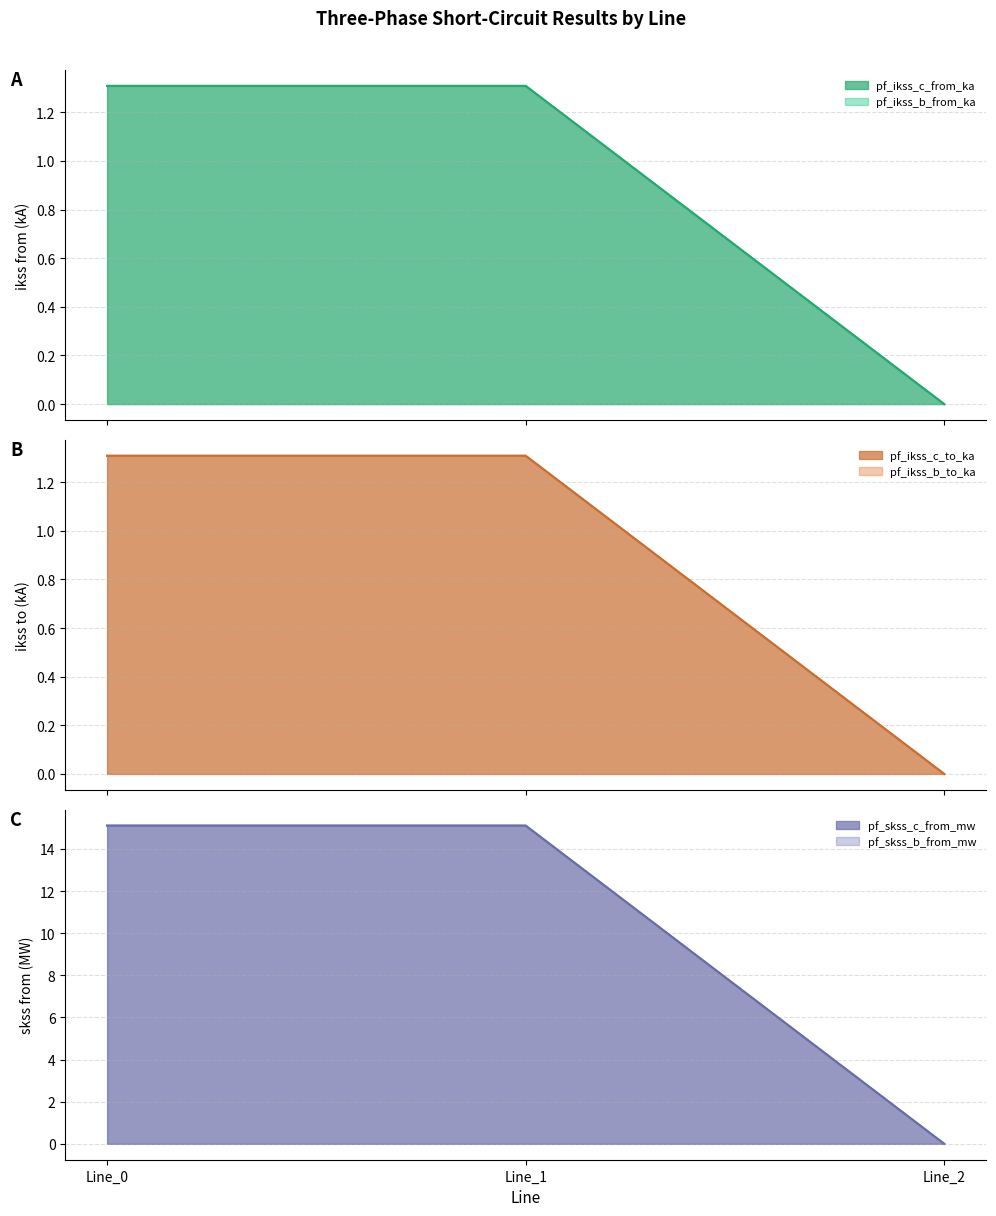

At which label does pf_ikss_c_from_ka first exceed 15?

Line_0